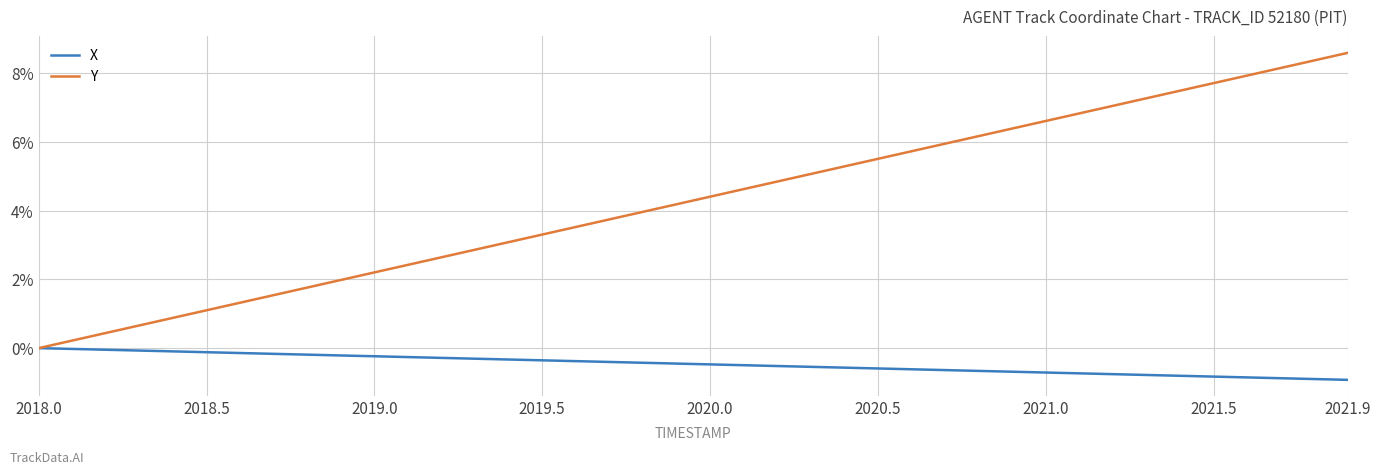

Which series has the largest range (max minus min)?

Y